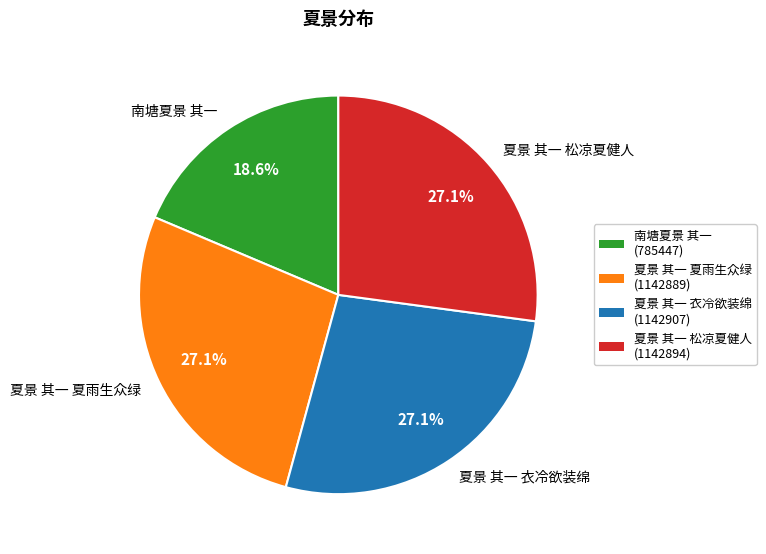

Which has a higher value, 南塘夏景 其一 or 夏景 其一 衣冷欲装绵?

夏景 其一 衣冷欲装绵